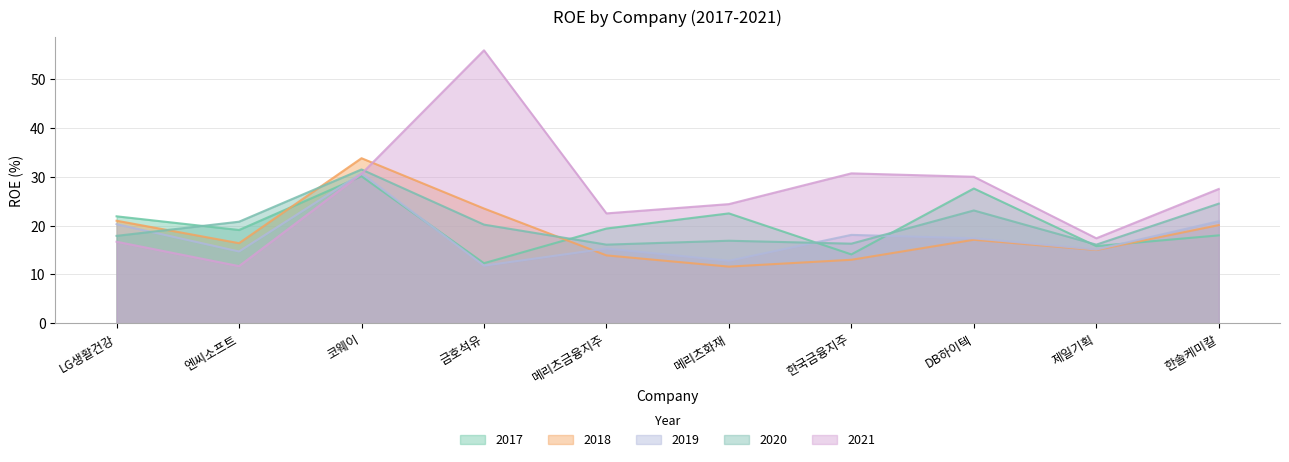

Reading left to right, what are all the values shown in this chart?

2017: 21.9	19.1	30.1	12.3	19.4	22.5	14.1	27.6	15.8	18.0
2018: 21.0	16.4	33.8	23.5	13.9	11.6	13.0	17.1	15.0	20.1
2019: 20.3	14.7	30.7	11.8	15.3	12.8	18.1	17.4	15.1	20.9
2020: 17.9	20.8	31.5	20.2	16.1	16.9	16.3	23.1	16.1	24.5
2021: 16.7	11.7	30.6	55.9	22.5	24.4	30.7	30.0	17.4	27.5